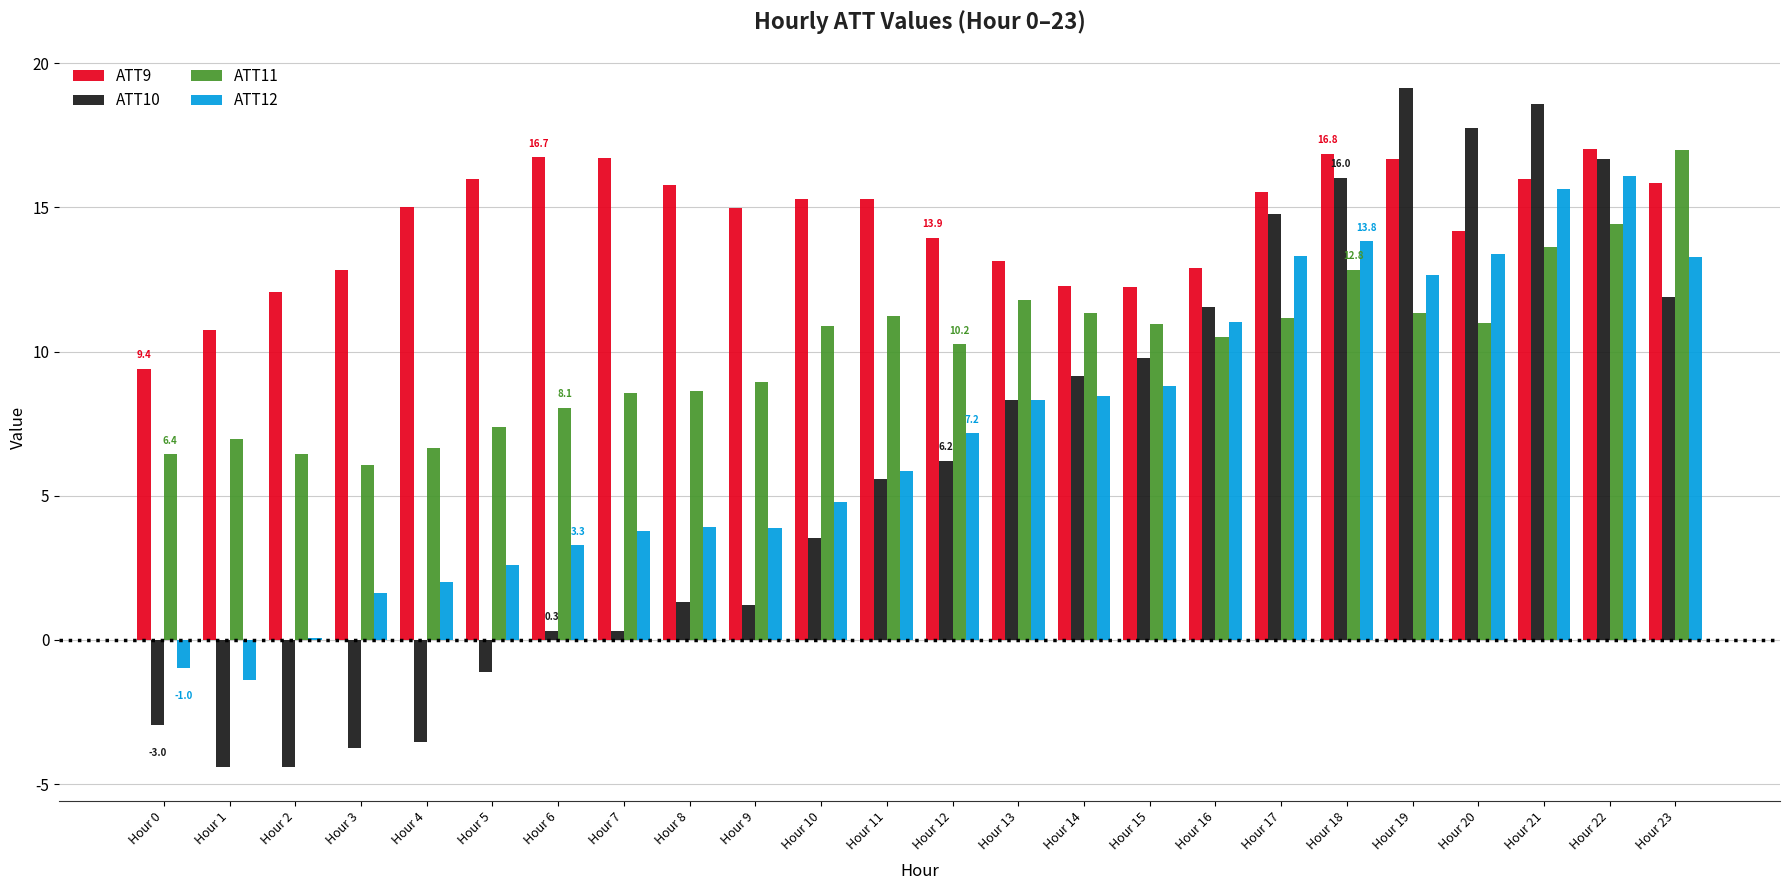

Between Hour 6 and Hour 20, which series saw the biggest shift?

ATT10